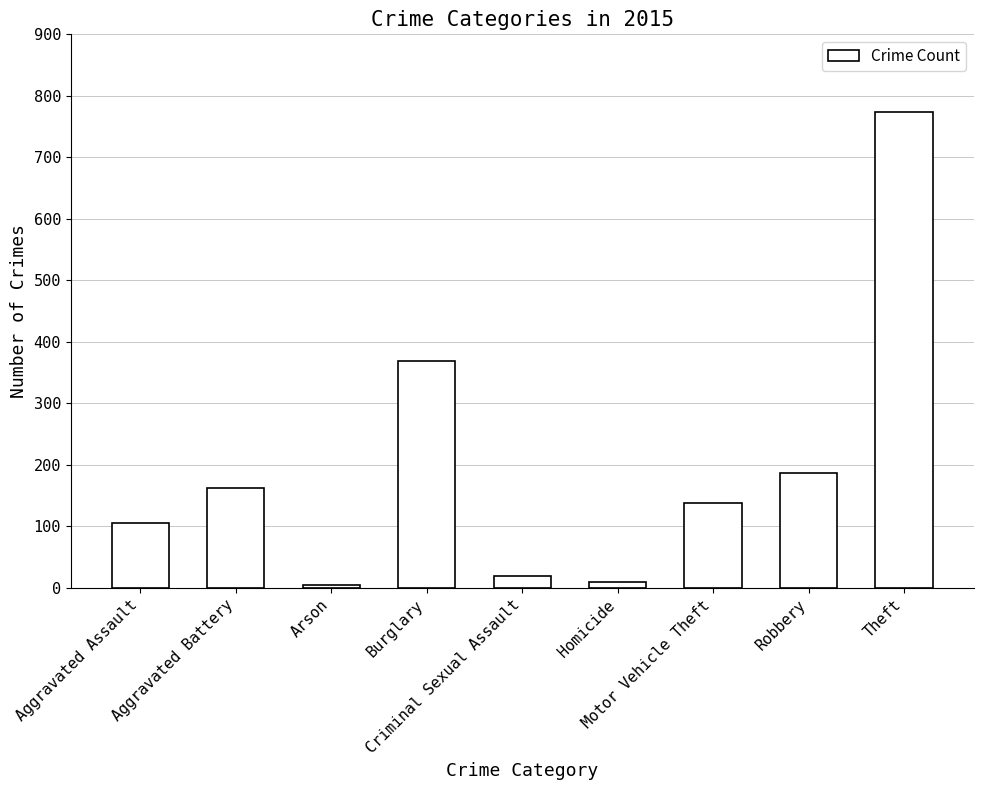

Reading left to right, what are all the values shown in this chart?

106	162	5	368	19	10	138	186	774